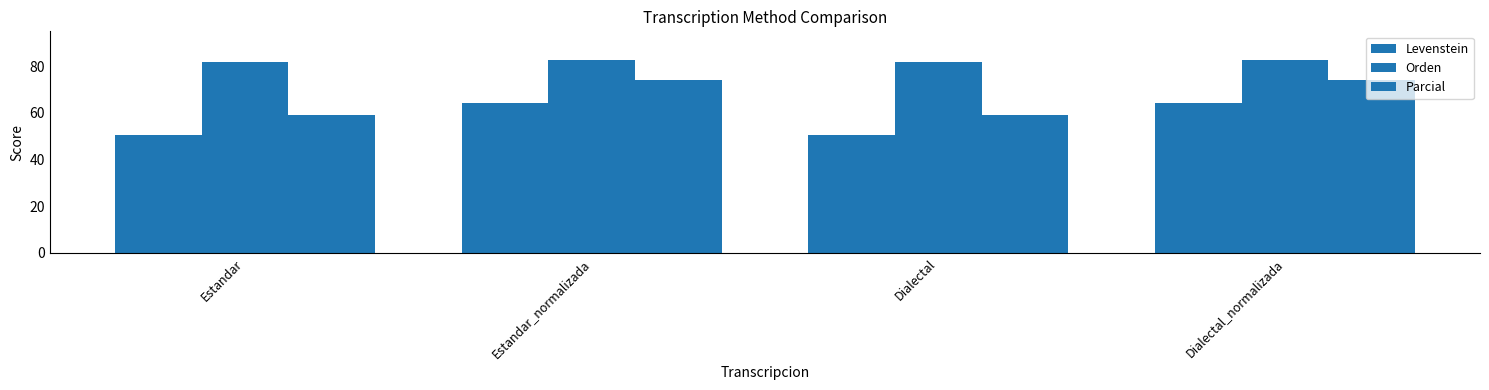

How many categories are shown in the chart?

4